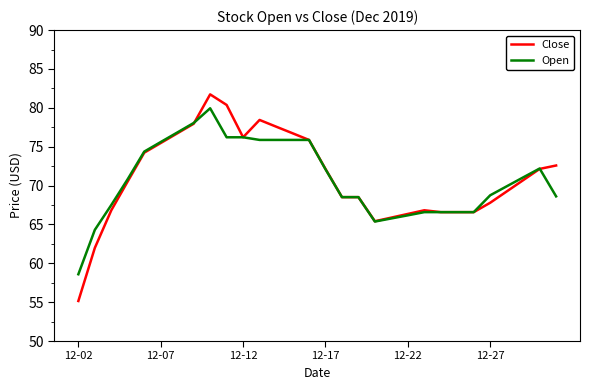

Which series has the largest range (max minus min)?

Close